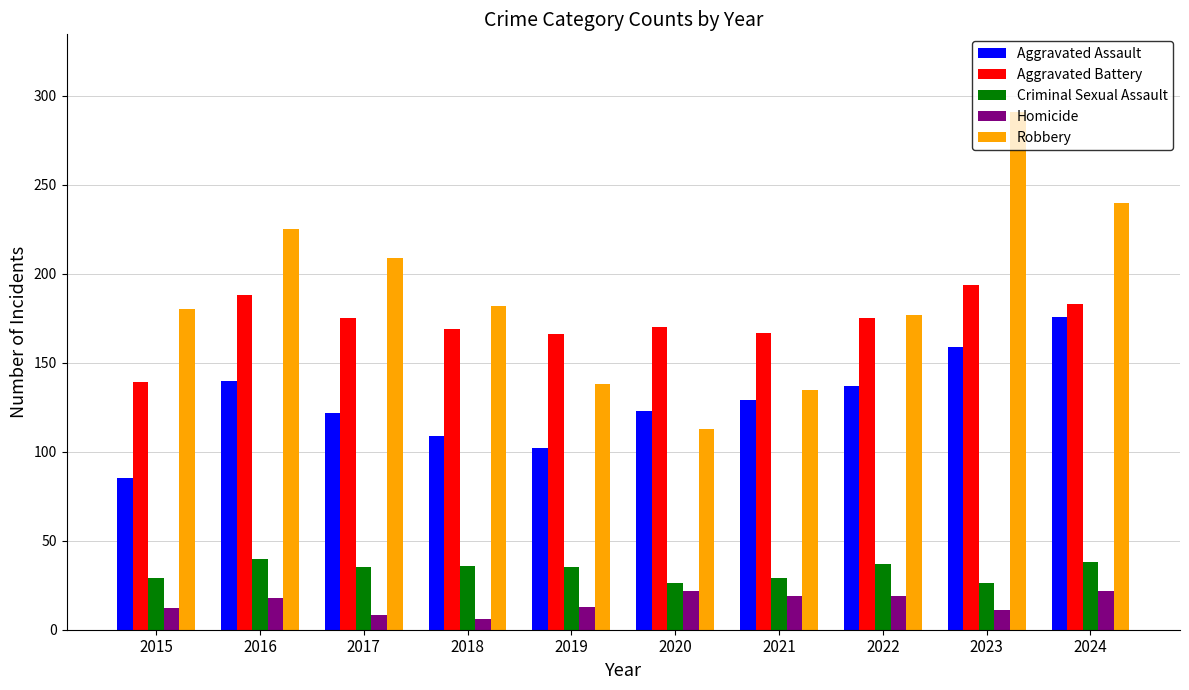

List the series in order of their peak value, lowest first.

Homicide, Criminal Sexual Assault, Aggravated Assault, Aggravated Battery, Robbery